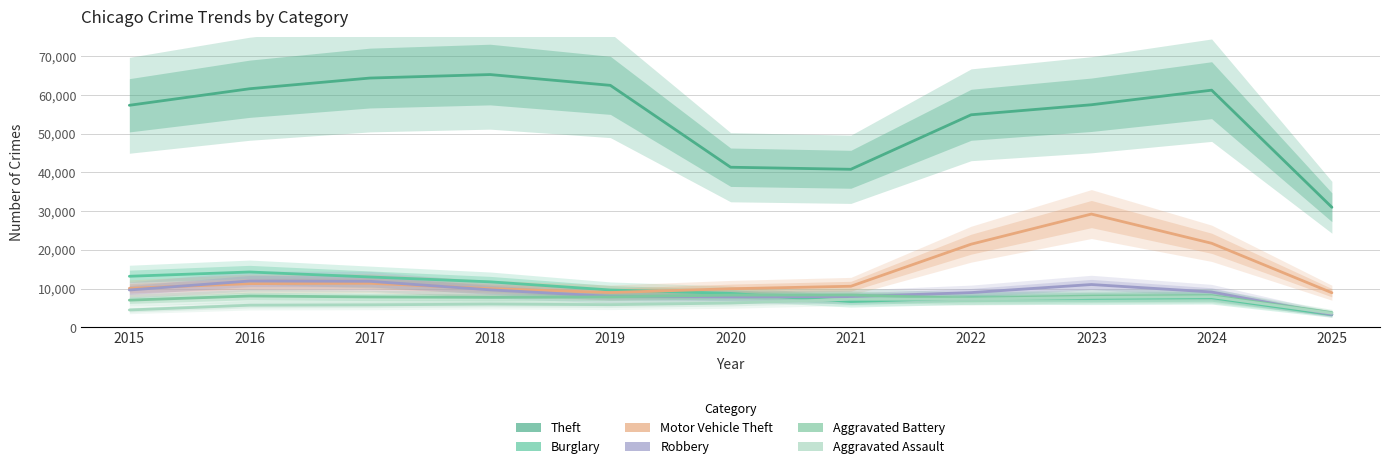

Reading left to right, list all the values displayed in this chart.

Theft: 2015=57352	2016=61624	2017=64386	2018=65290	2019=62499	2020=41350	2021=40820	2022=54899	2023=57487	2024=61254	2025=31003
Burglary: 2015=13184	2016=14289	2017=13001	2018=11747	2019=9638	2020=8758	2021=6661	2022=7594	2023=7485	2024=7651	2025=3279
Motor Vehicle Theft: 2015=10068	2016=11285	2017=11380	2018=9985	2019=8978	2020=9960	2021=10605	2022=21472	2023=29255	2024=21704	2025=8929
Robbery: 2015=9638	2016=11960	2017=11881	2018=9681	2019=7995	2020=7855	2021=7920	2022=8964	2023=11052	2024=9119	2025=3321
Aggravated Battery: 2015=7018	2016=8085	2017=7845	2018=7734	2019=7858	2020=8320	2021=8346	2022=7495	2023=8080	2024=8184	2025=3799
Aggravated Assault: 2015=4480	2016=5713	2017=5793	2018=6002	2019=5842	2020=6265	2021=7242	2022=7281	2023=7712	2024=7903	2025=3639